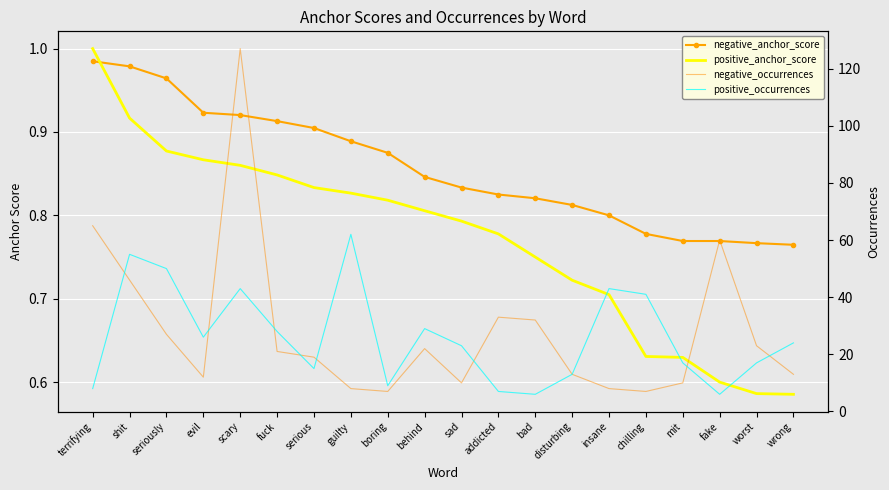

Is this an area chart (filled region under the line)?

No